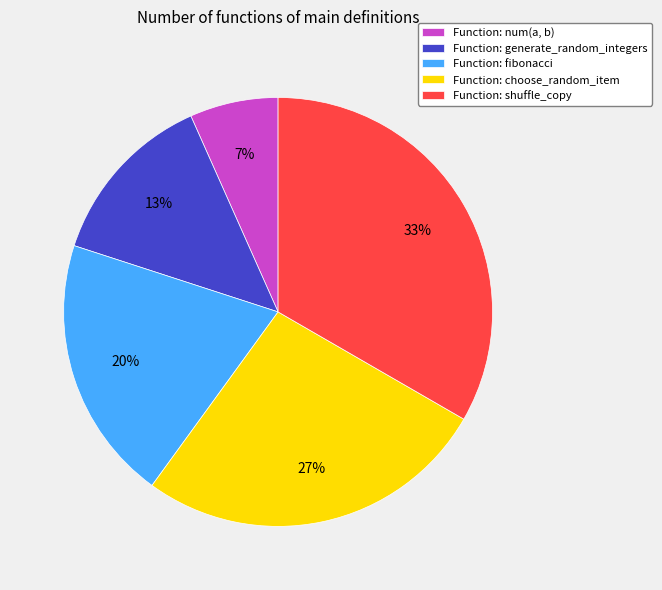

Do Function: choose_random_item and Function: fibonacci together represent more than half of the pie?

No